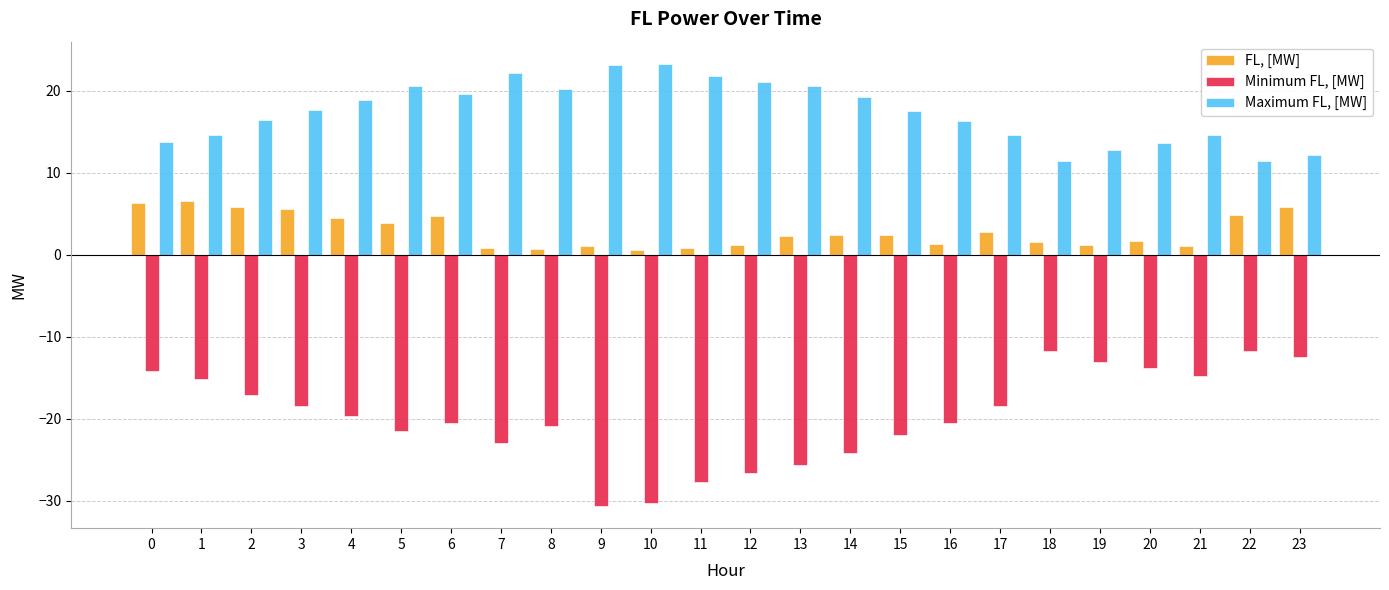

List the series in order of their overall mean, lowest first.

Minimum FL, [MW], FL, [MW], Maximum FL, [MW]